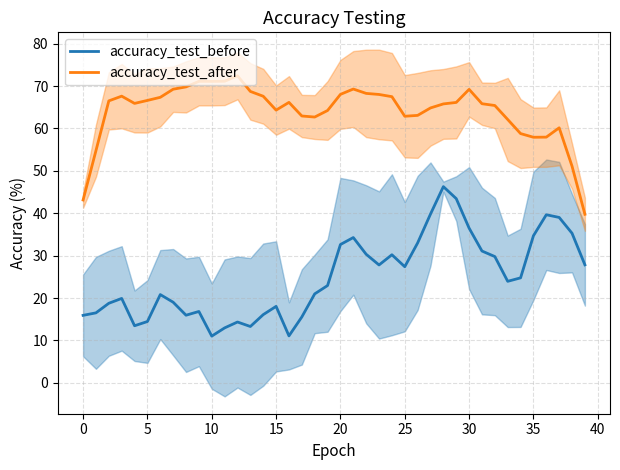

Is this an area chart (filled region under the line)?

No